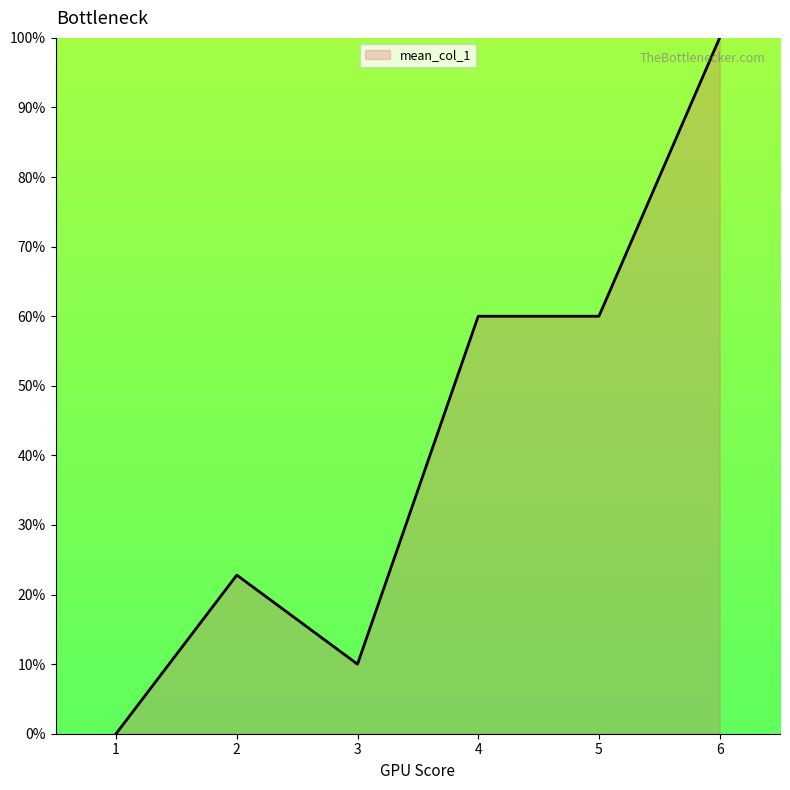

Reading left to right, transcribe all the data shown in this chart.

0.0	22.8	10.0	60.0	60.0	100.0